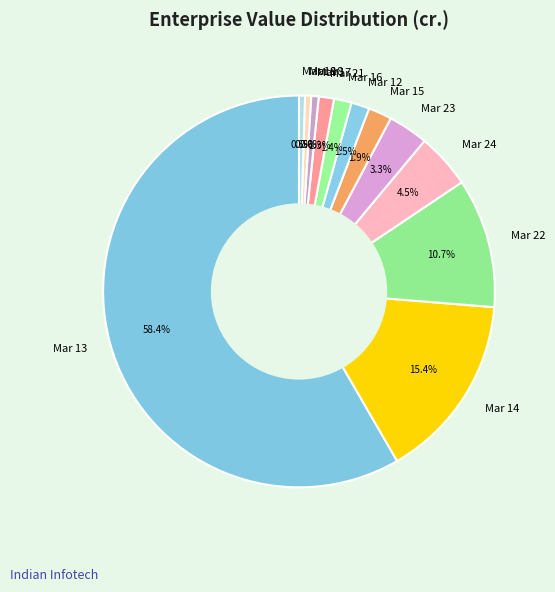

Which has a higher value, Mar 14 or Mar 23?

Mar 14